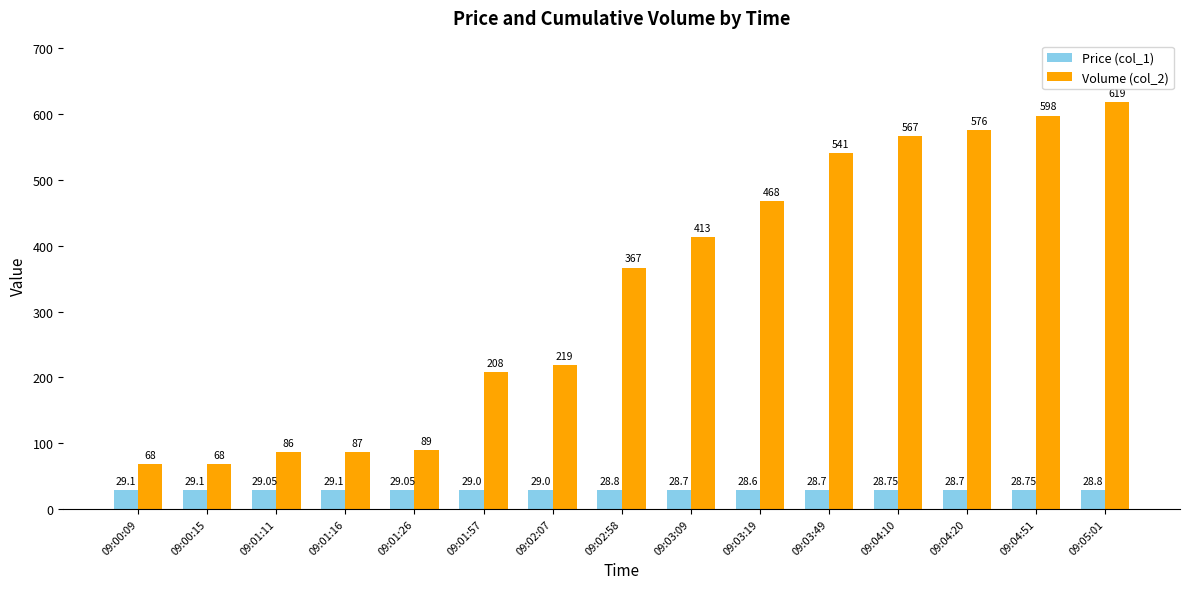

What is the label of the 7th bar from the right?

09:03:09